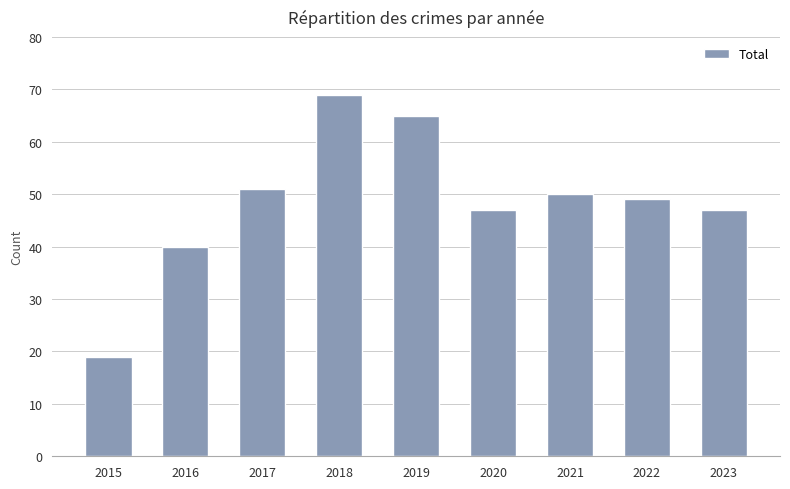

What is the change in value from 2018 to 2019?

-4